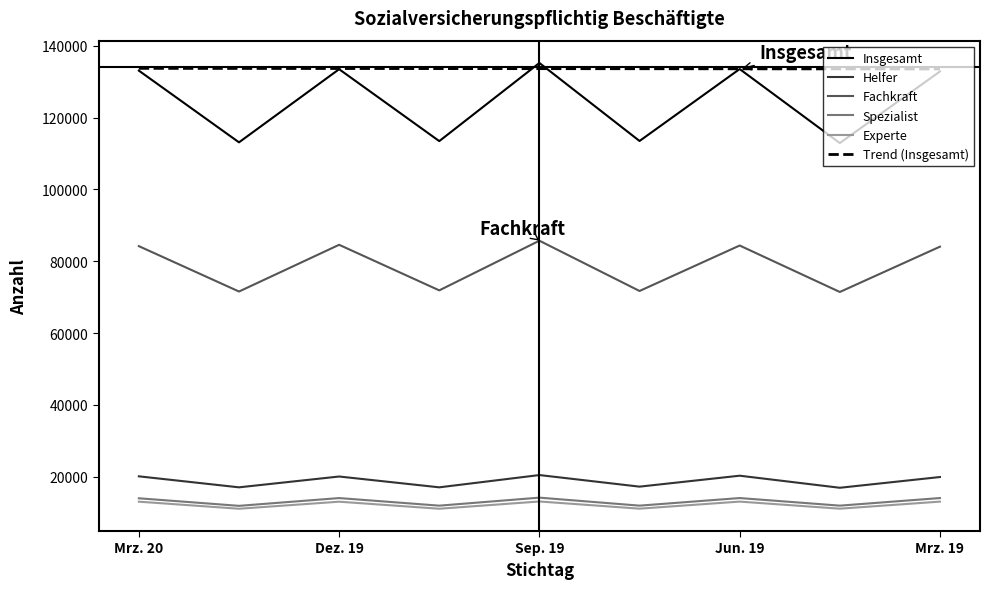

Does the chart have visible grid lines?

No